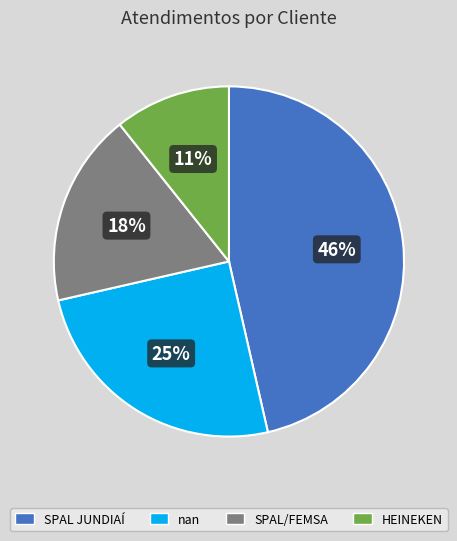

Is SPAL JUNDIAÍ the majority of the pie?

No